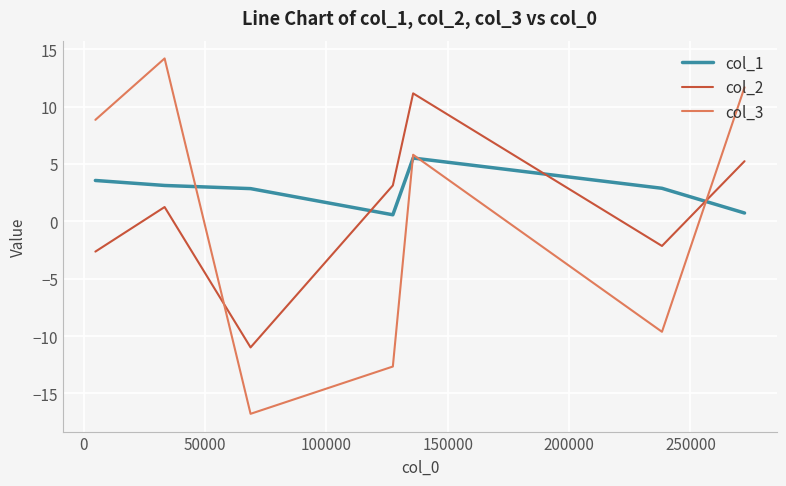

What is the maximum value shown in the chart?

14.2